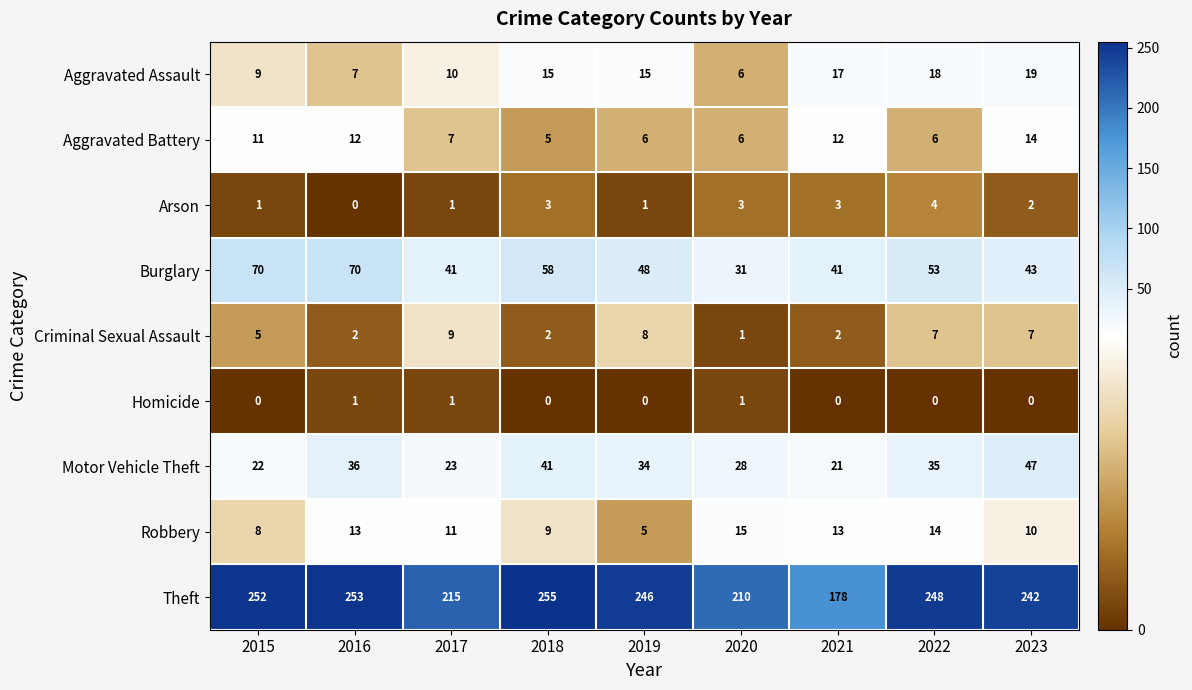

Rank the series by their maximum value, from highest to lowest.

Theft, Burglary, Motor Vehicle Theft, Aggravated Assault, Robbery, Aggravated Battery, Criminal Sexual Assault, Arson, Homicide